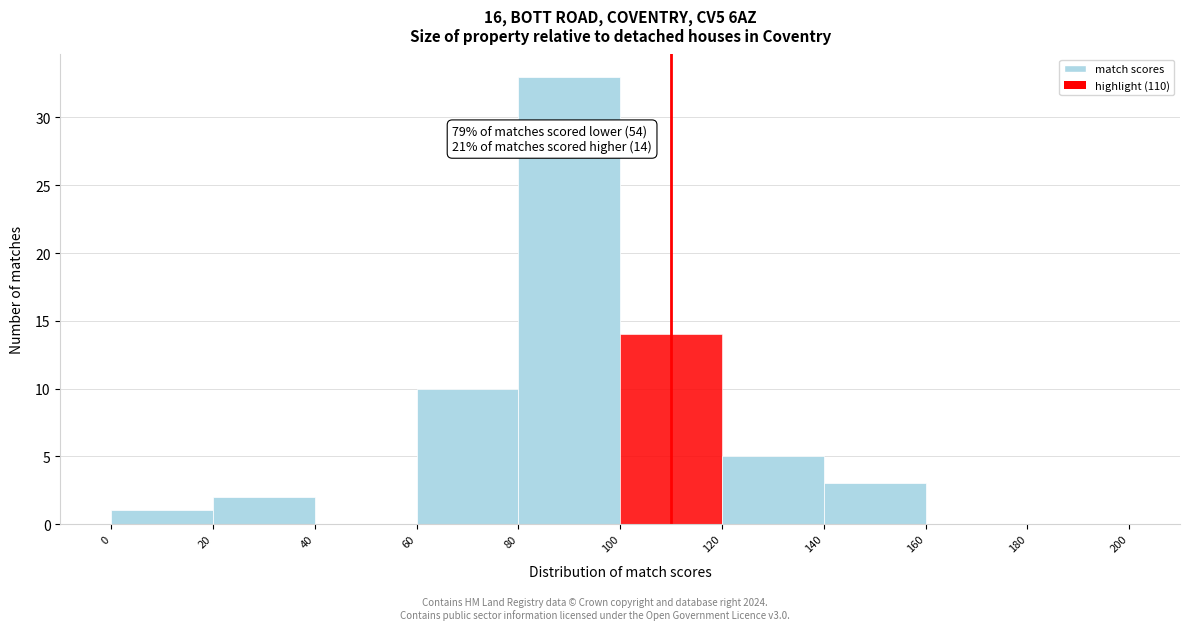

Which range on the x-axis has the tallest bar?

80 to 100